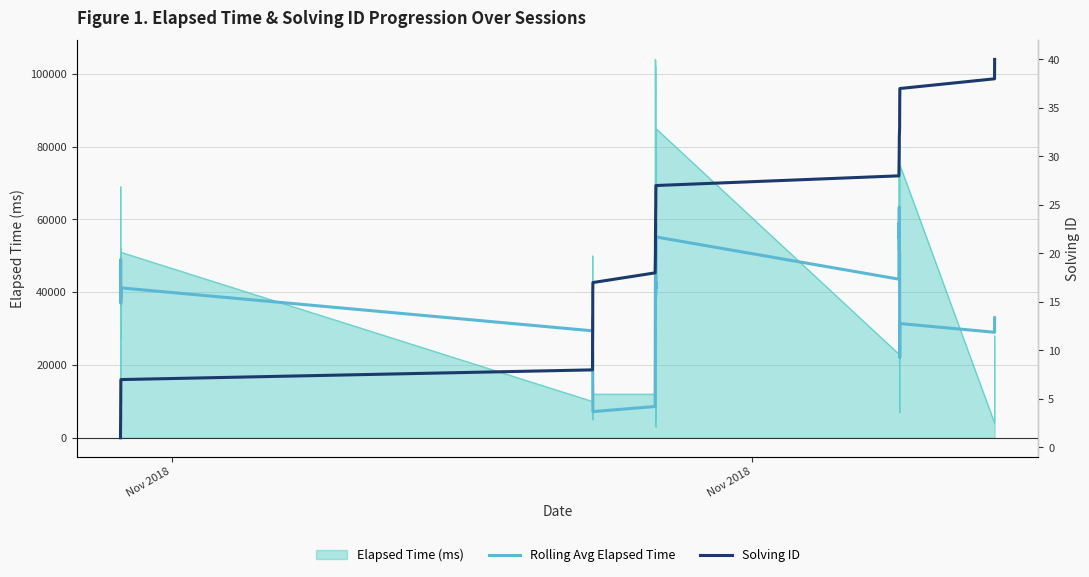

Which series has the widest spread of values?

Rolling Avg Elapsed Time